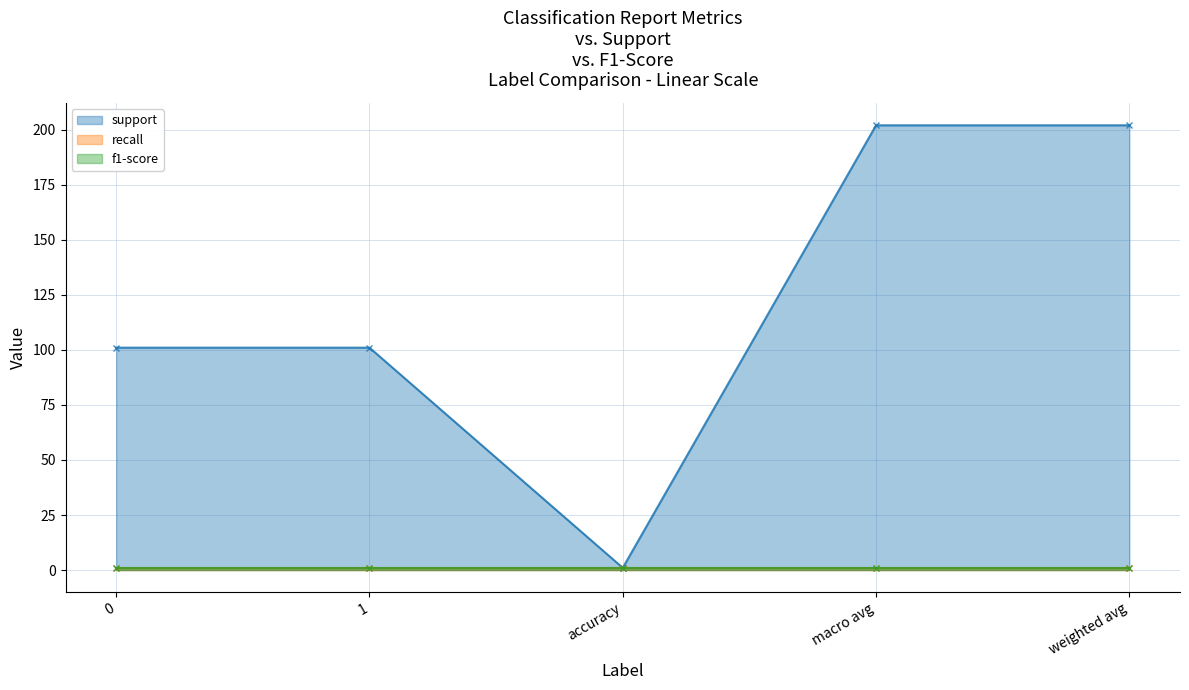

True or false: recall and f1-score cross at least once.

False